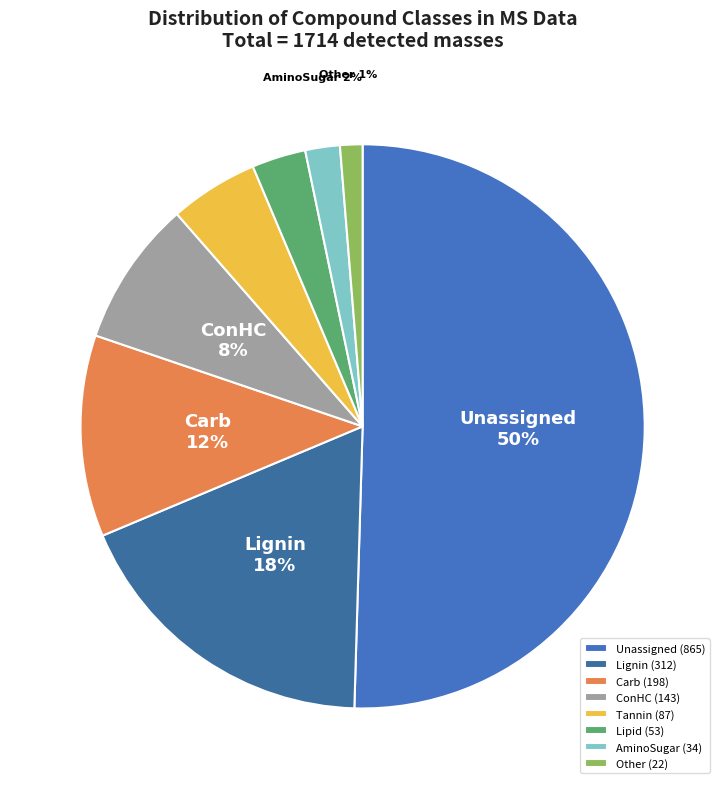

Do AminoSugar and Lipid together represent more than half of the pie?

No